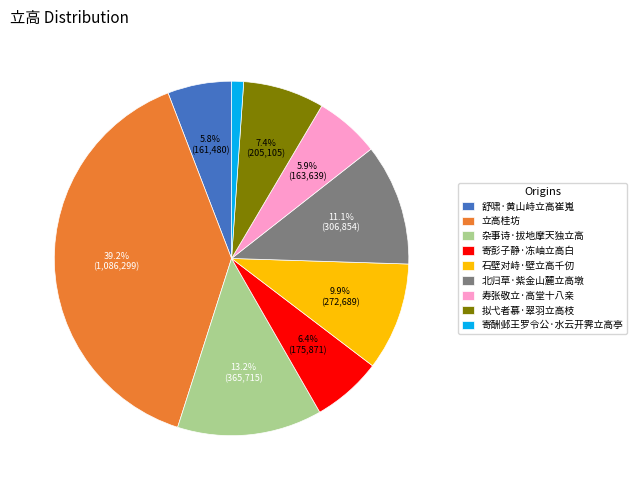

What portion of the pie excludes 寄彭子静·冻岫立高白?

93.6%